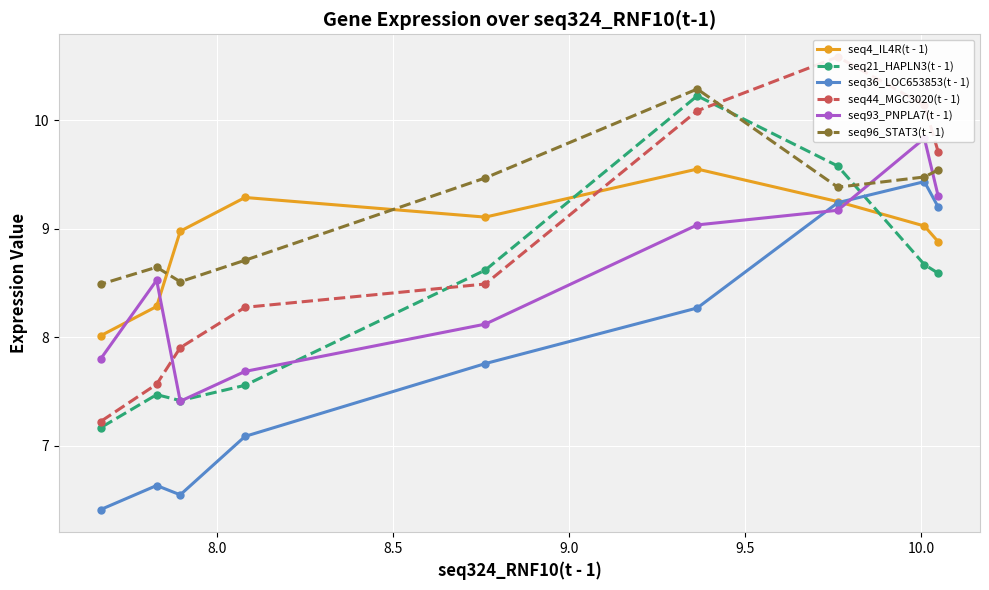

What is the lowest value of the seq36_LOC653853(t - 1) series?

6.4